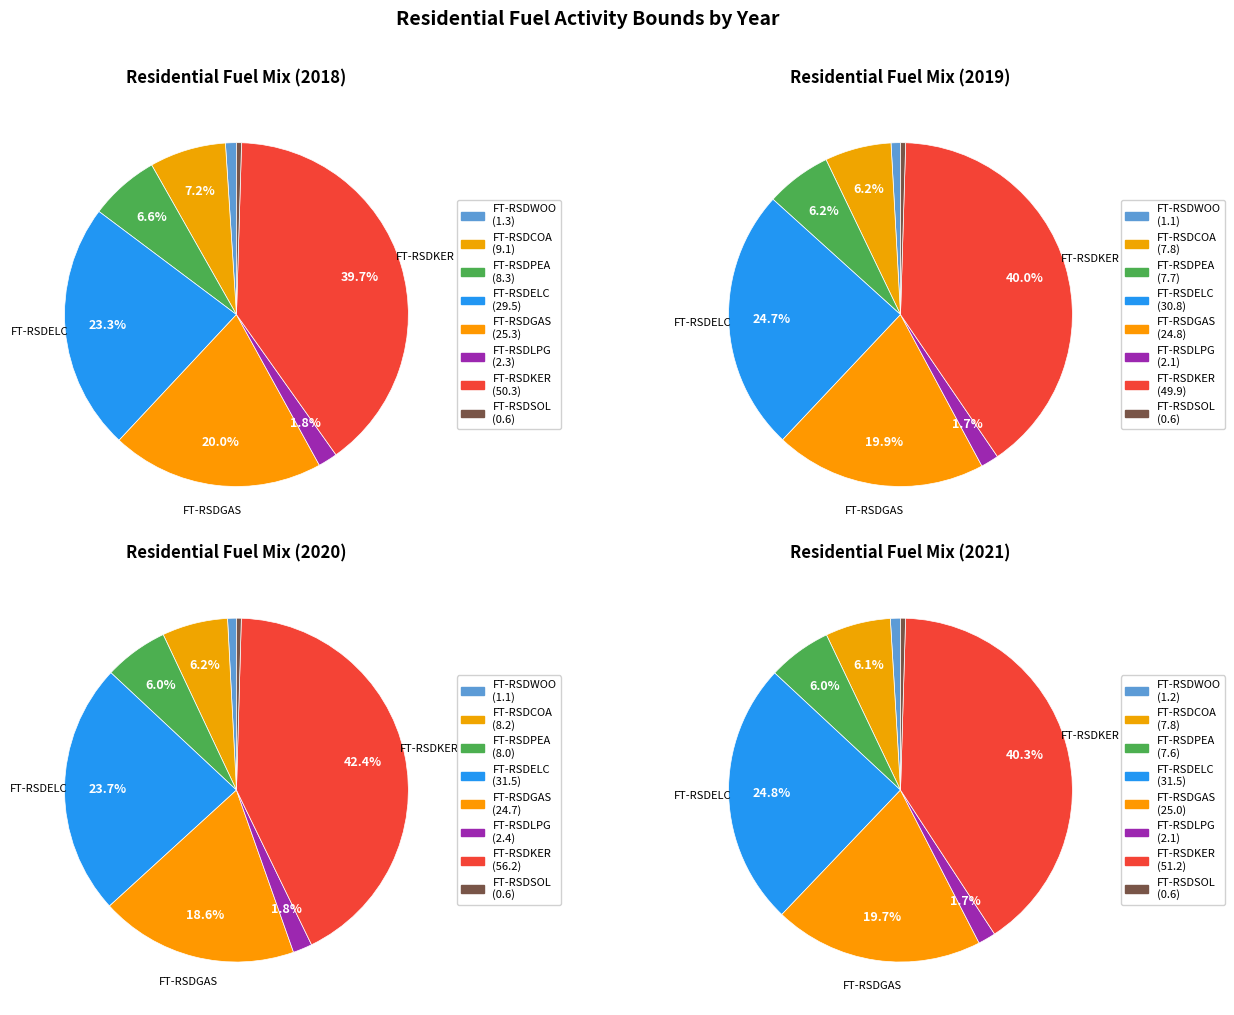

Does 4 represent more than half of the total?

No